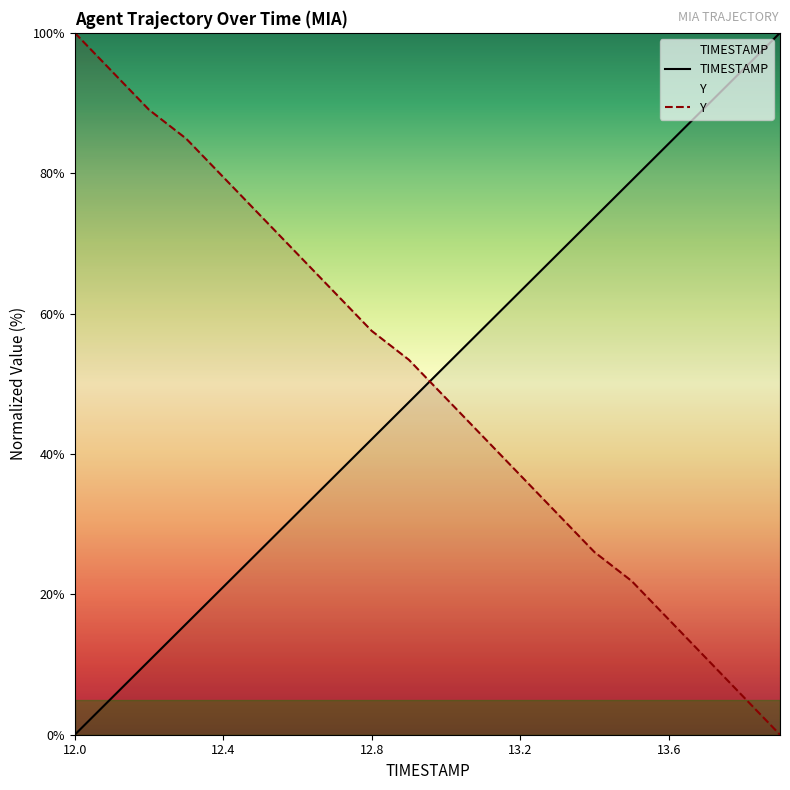

How many intersections are there between TIMESTAMP and Y?

1